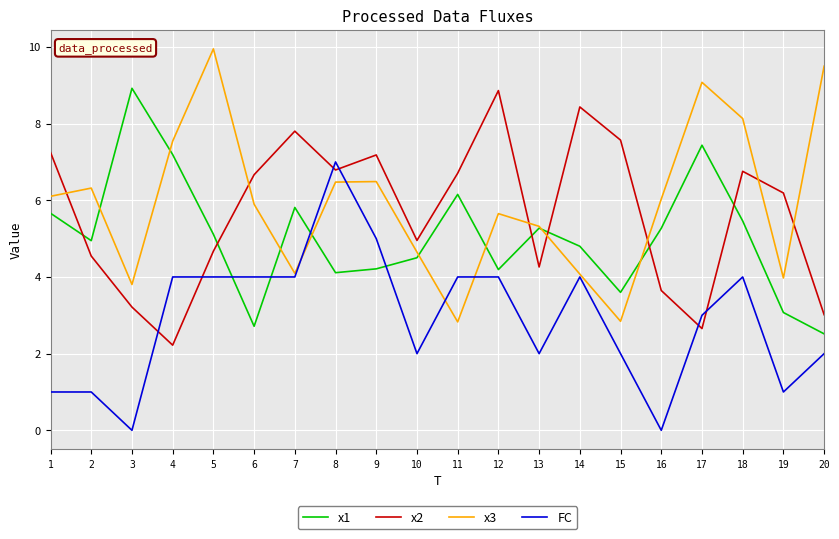

What is the approximate value of x3 at 5?

9.9